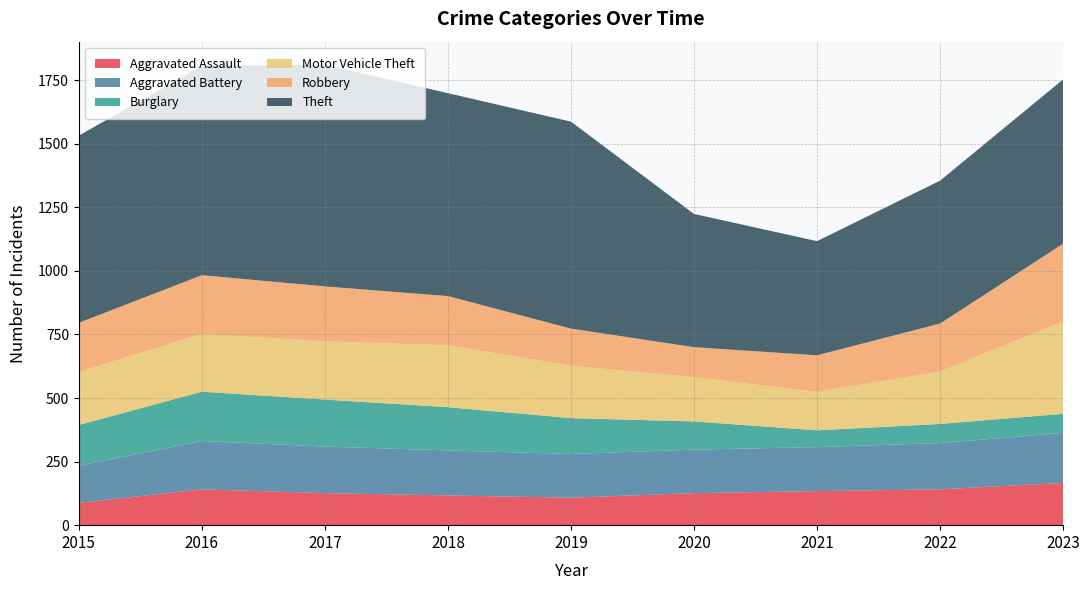

Which has a higher value, 2019 or 2016?

2016